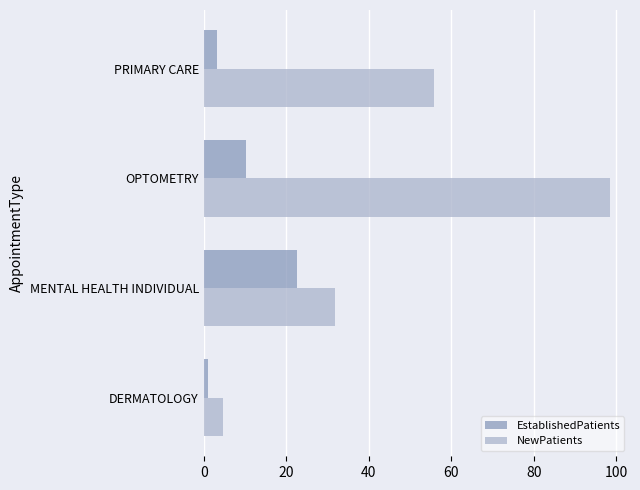

Which series has the largest total across all categories?

NewPatients